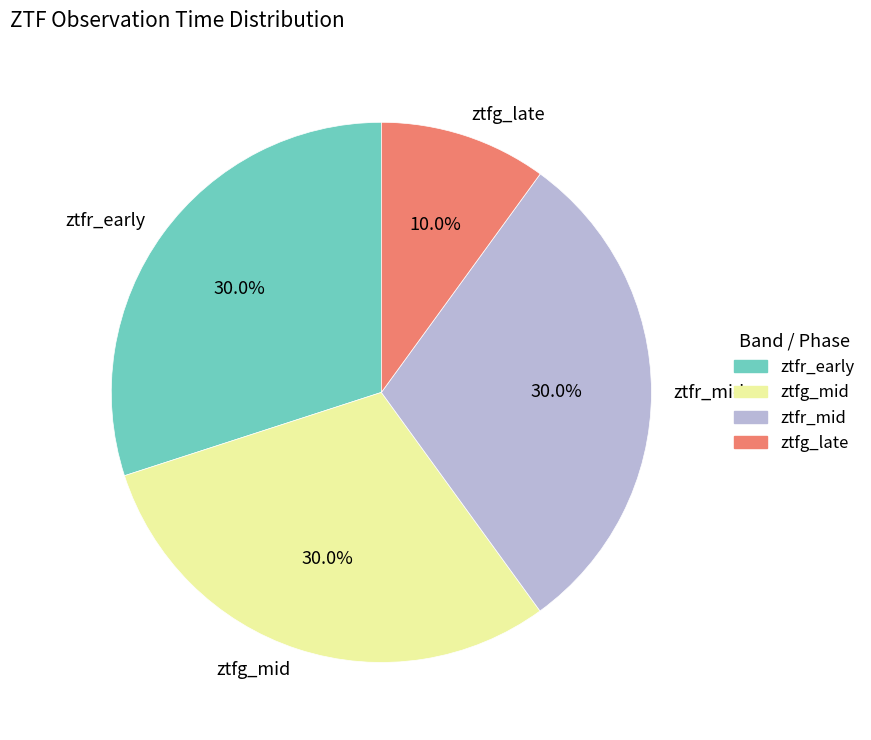

What is the ratio of the value at ztfr_mid to the value at ztfr_early?

1.0